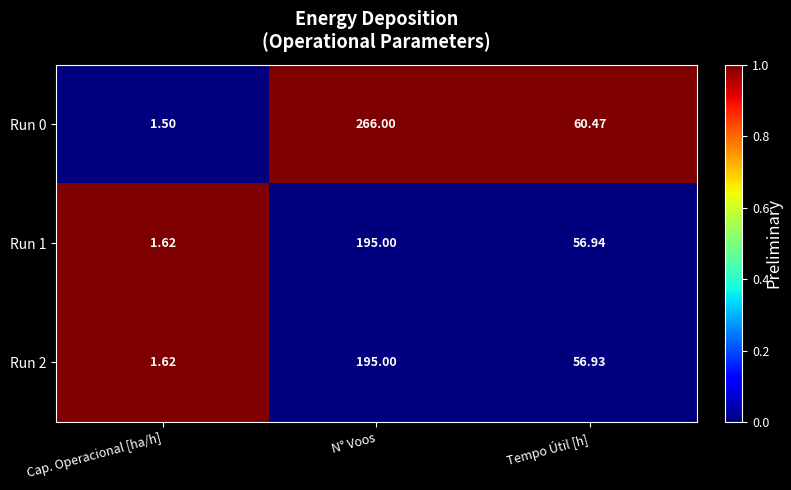

List the labels in order of Run 0 value, smallest first.

Cap. Operacional [ha/h], Tempo Útil [h], N° Voos